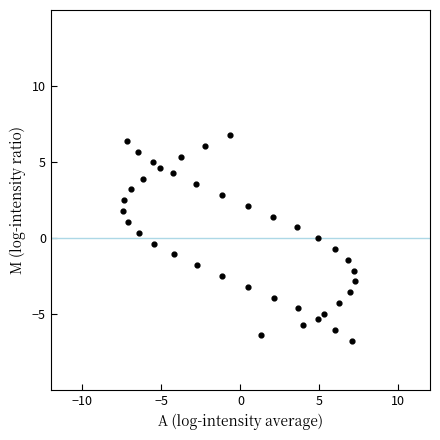

What is the range of X values (max minus min)?

14.7